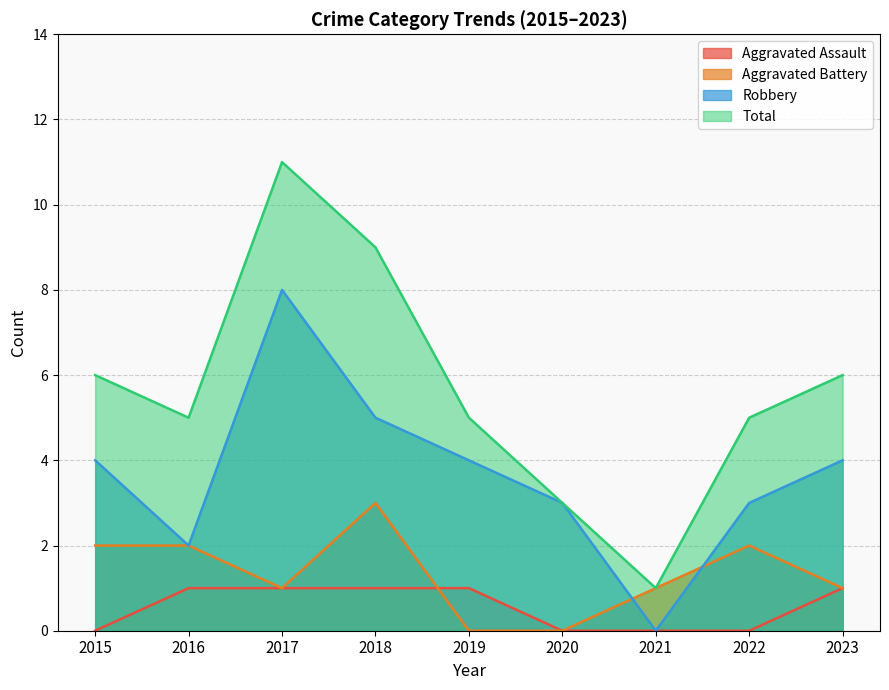

Which series has the largest total across all categories?

Total